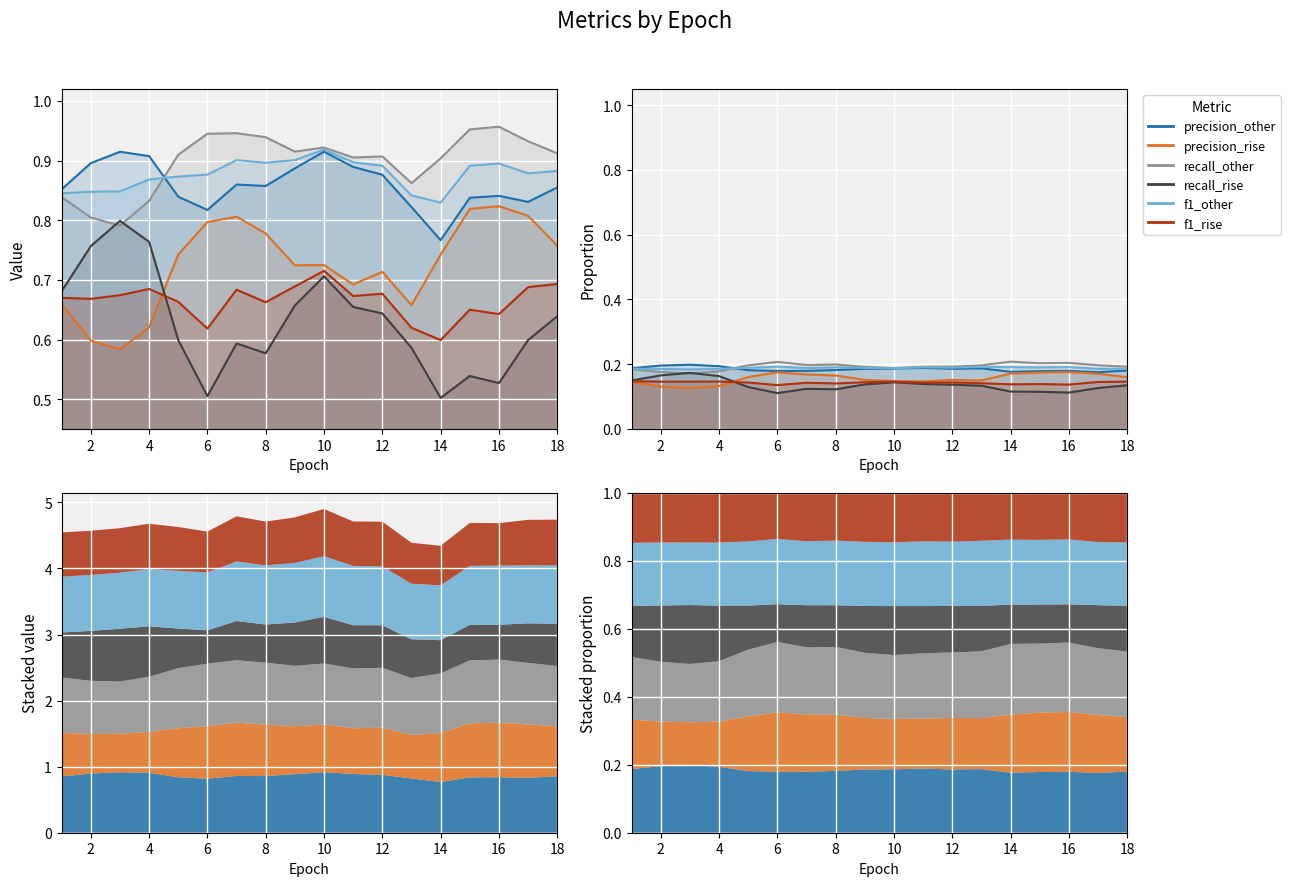

What is the sum of the f1_other values at 8 and 17?

0.4